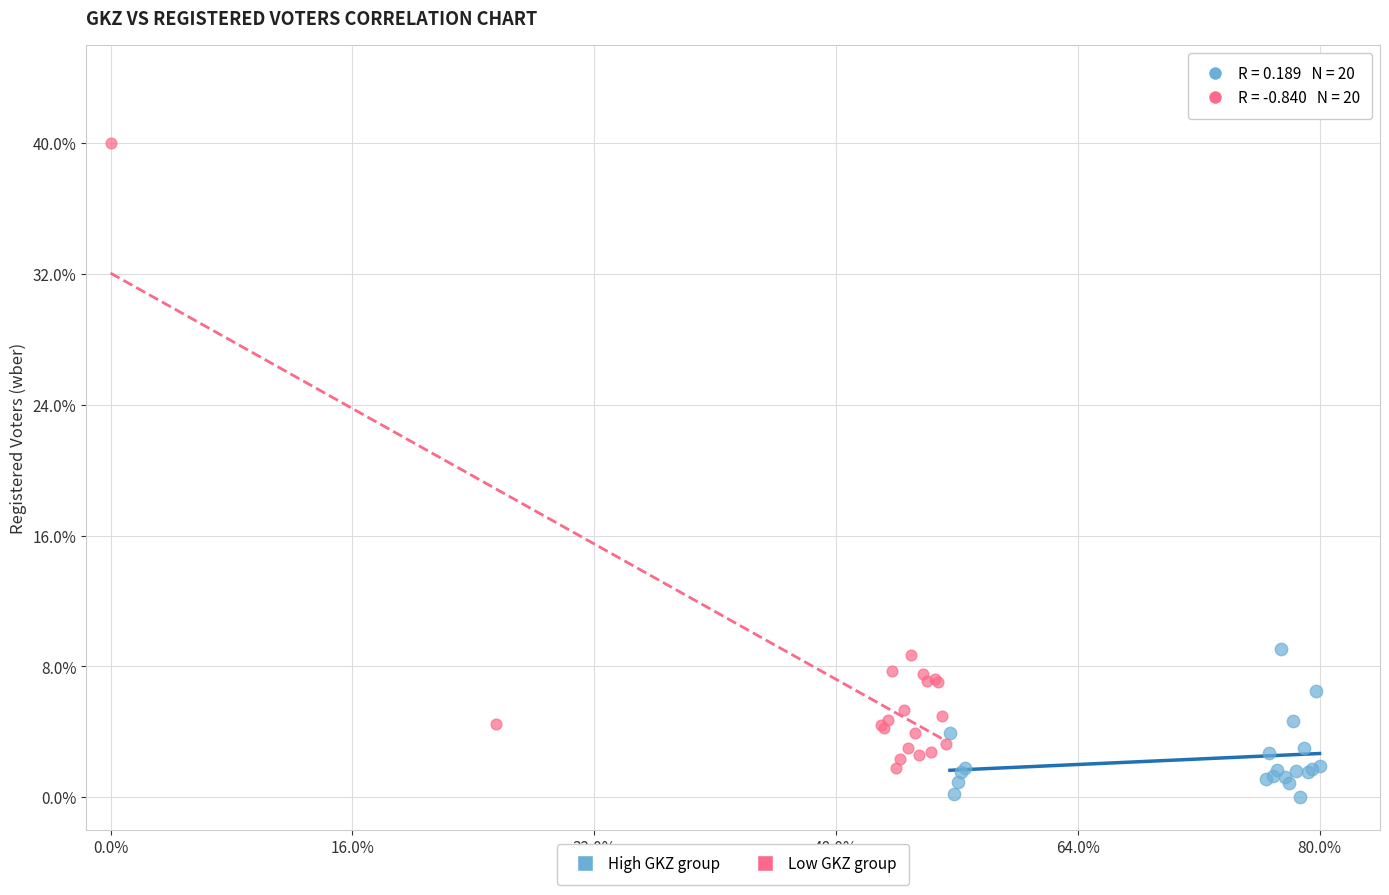

Which series contains the highest Y value?

Low GKZ group